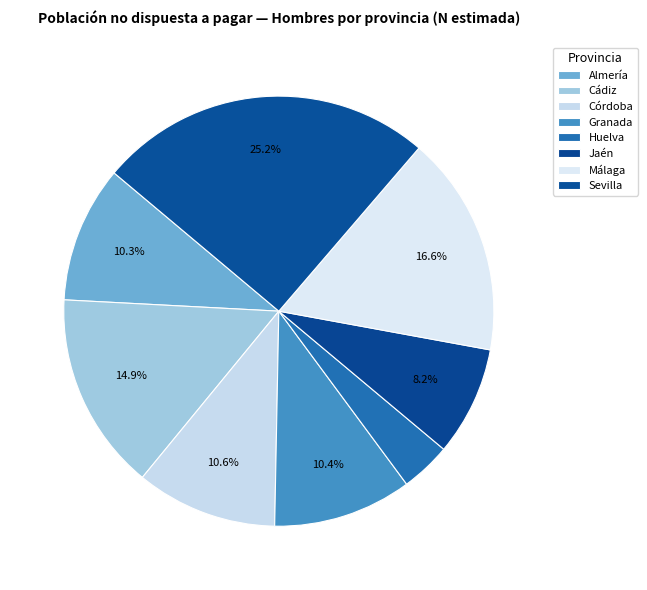

To the nearest percent, what is the average slice percentage?

12%